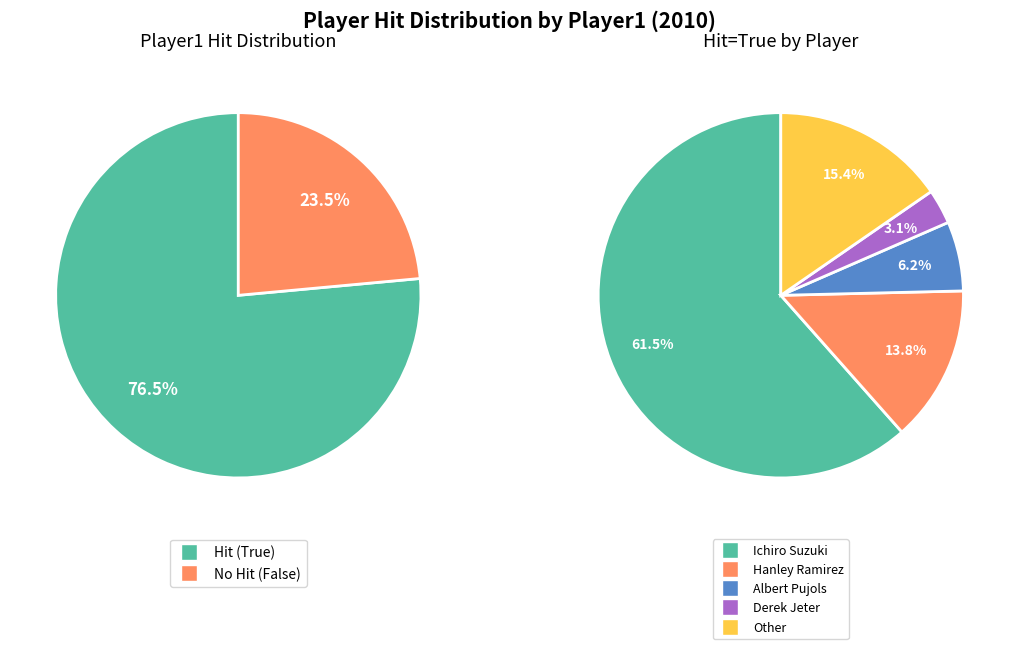

To the nearest percent, what is the average slice percentage?

20%